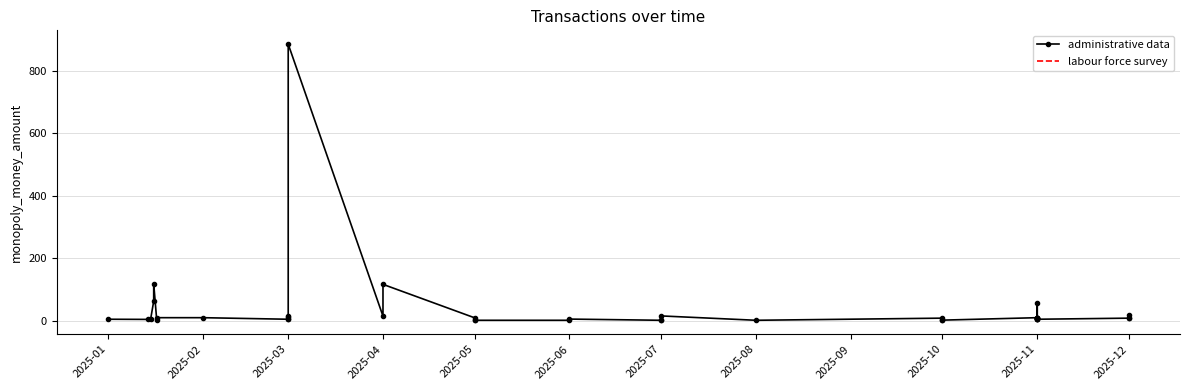

Reading right to left, what are all the values shown in this chart?

18.0	9.0	9.0	5.5	11.0	5.5	11.0	5.5	11.0	5.5	11.0	59.0	10.5	2.6	2.2	9.0	2.2	16.1	4.2	2.2	6.0	2.2	2.2	2.6	10.0	117.1	15.5	885.0	11.5	5.5	14.5	5.5	10.5	10.5	1.8	119.6	63.0	6.0	5.0	5.5